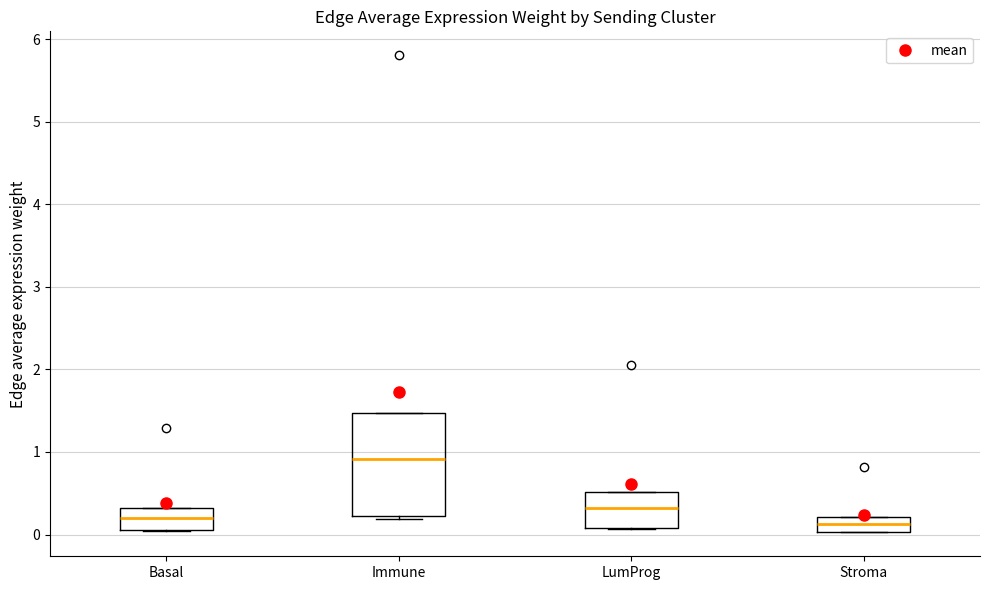

Reading left to right, read every box against the y-axis: the position of its median line, the range the box covers, and the ends of its whiskers. The values are not printed on the chart, so give them approximately, as read against the axis.

Basal: median 0.2, box 0.1 to 0.3, whiskers 0.0 to 0.3
Immune: median 0.9, box 0.2 to 1.5, whiskers 0.2 (just below the box's lower edge) to 1.5
LumProg: median 0.3, box 0.1 to 0.5, whiskers 0.1 to 0.5
Stroma: median 0.1, box 0.0 to 0.2, whiskers 0.0 to 0.2